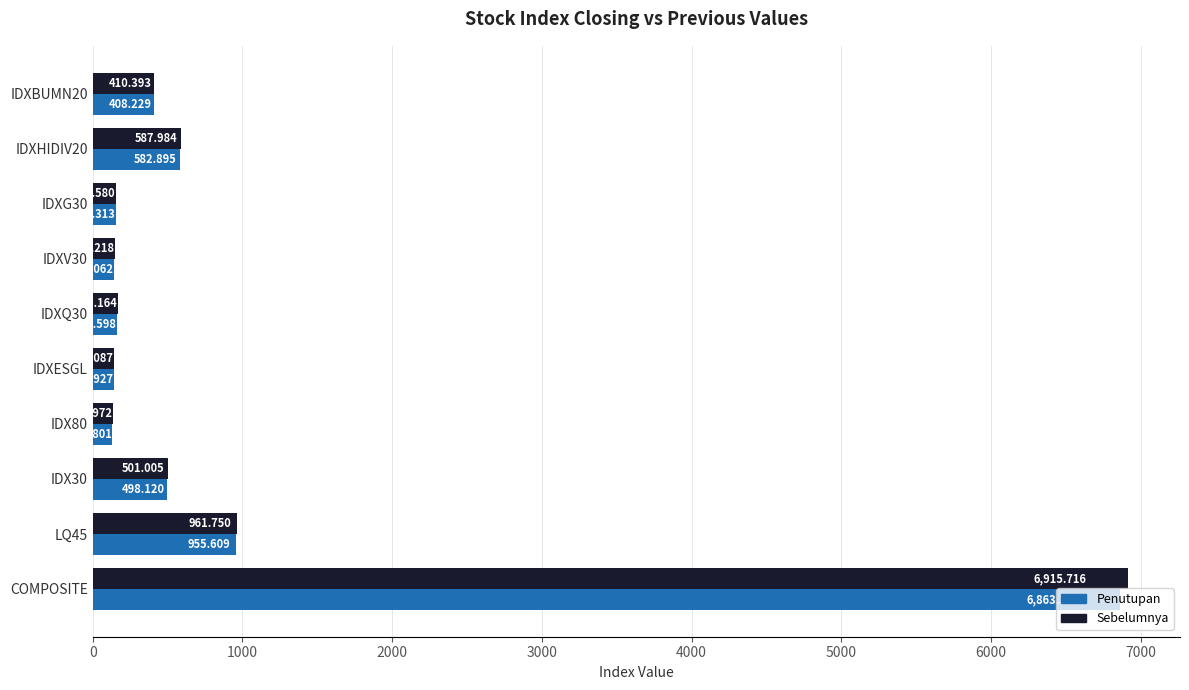

Which category has the highest value in the Sebelumnya series?

COMPOSITE